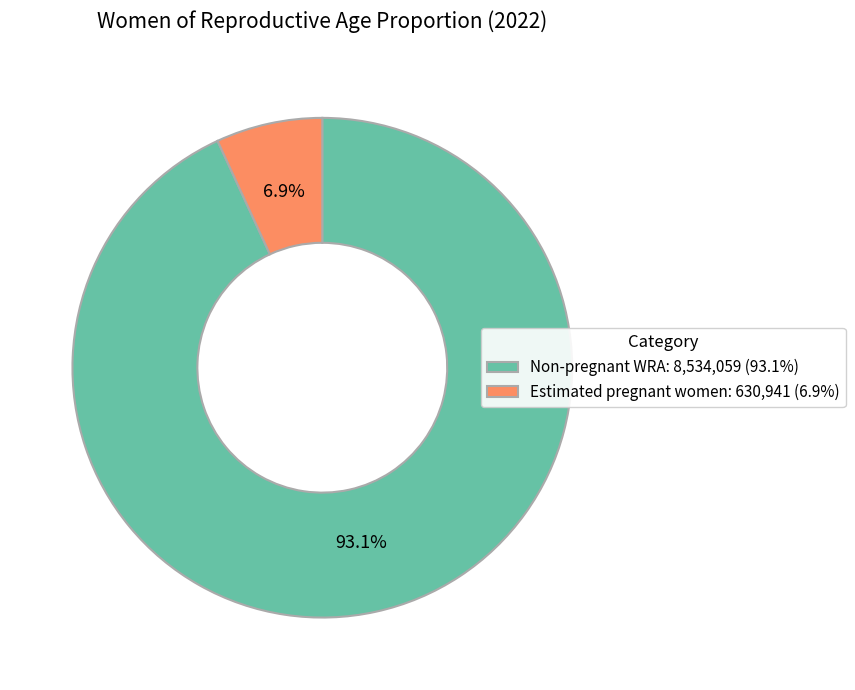

To the nearest percent, what is the difference between the Estimated pregnant women and Non-pregnant WRA slice percentages?

86%